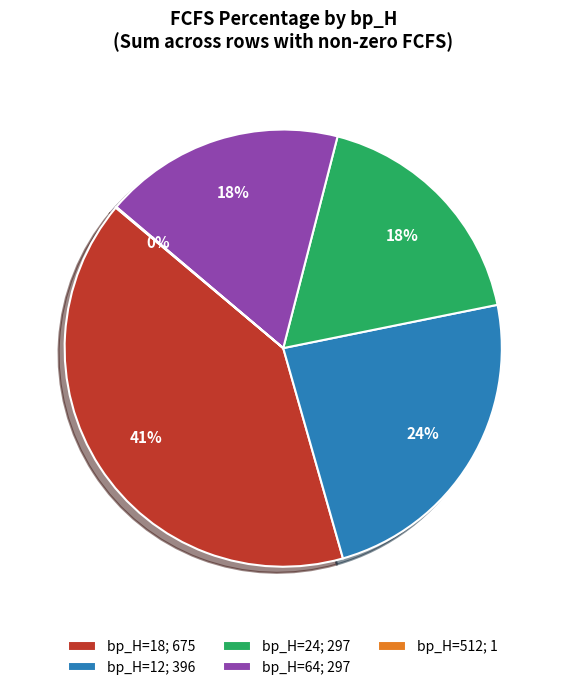

To the nearest percent, what is the average slice percentage?

20%